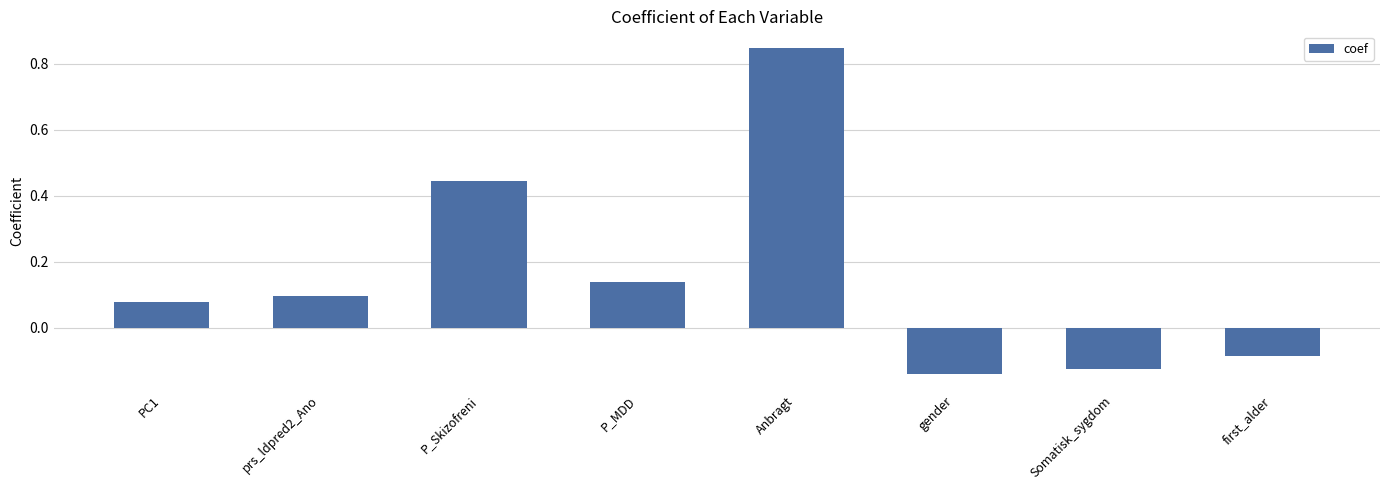

Between Somatisk_sygdom and P_Skizofreni, which is larger?

P_Skizofreni